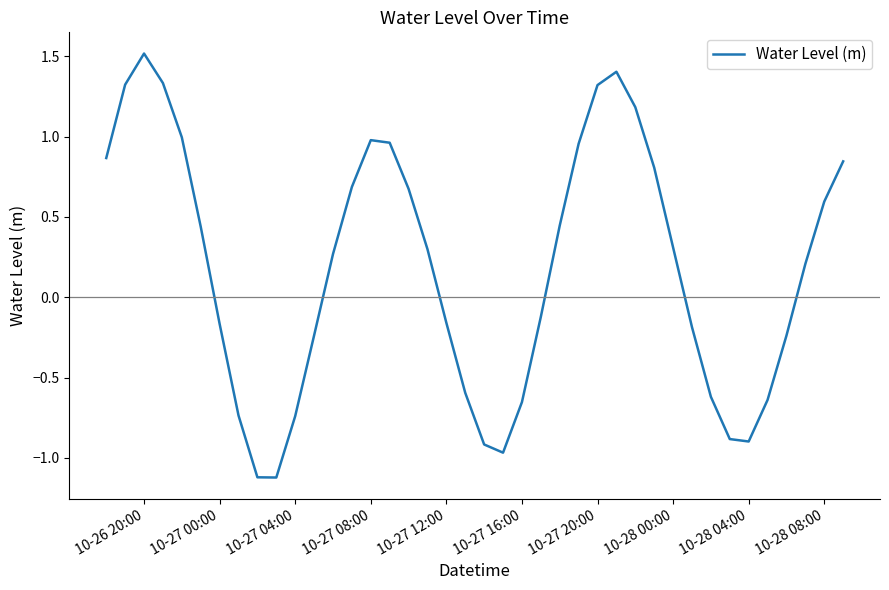

What is the difference between the maximum and minimum values?

2.6